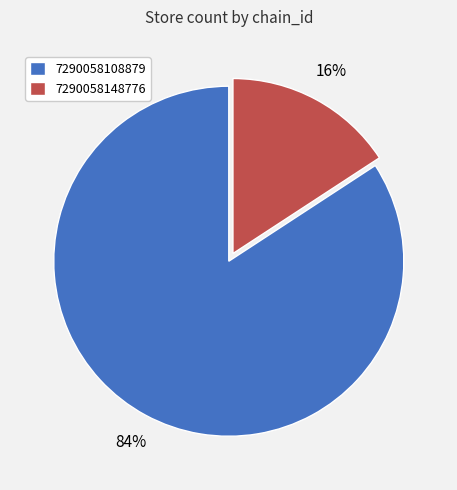

Count the number of slices in the pie.

2